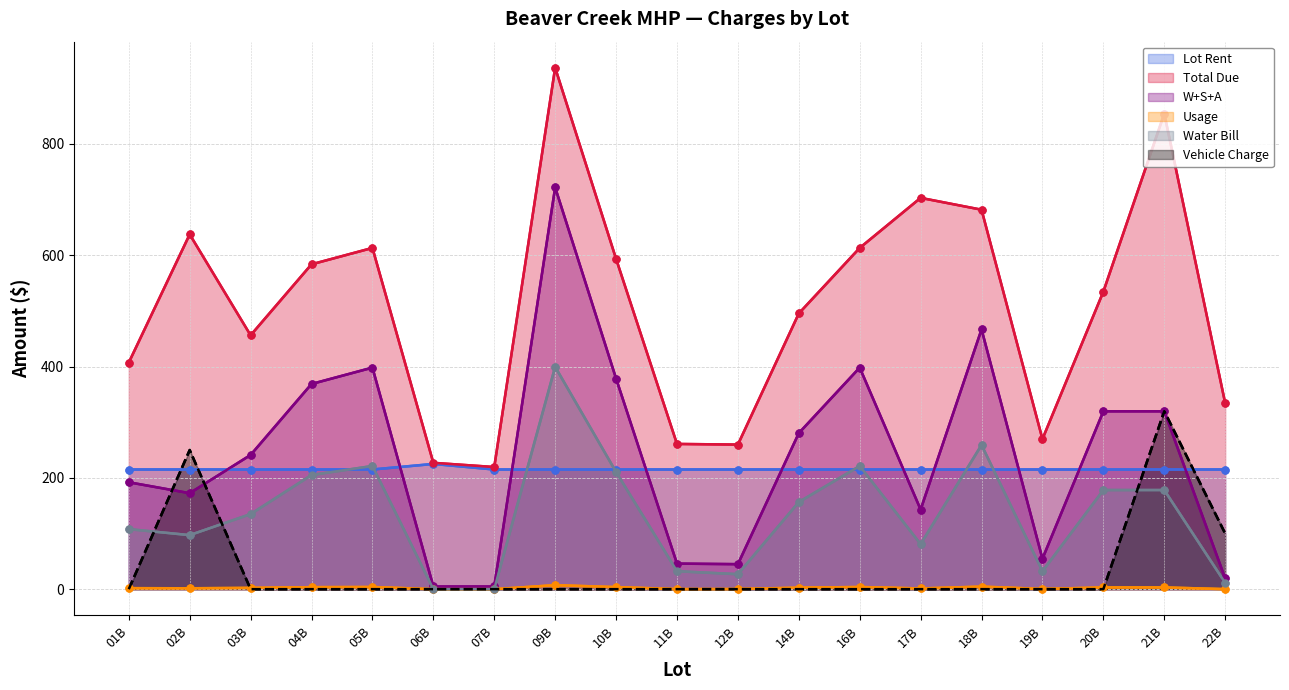

What is the difference between the highest and lowest values at 17B?

703.0